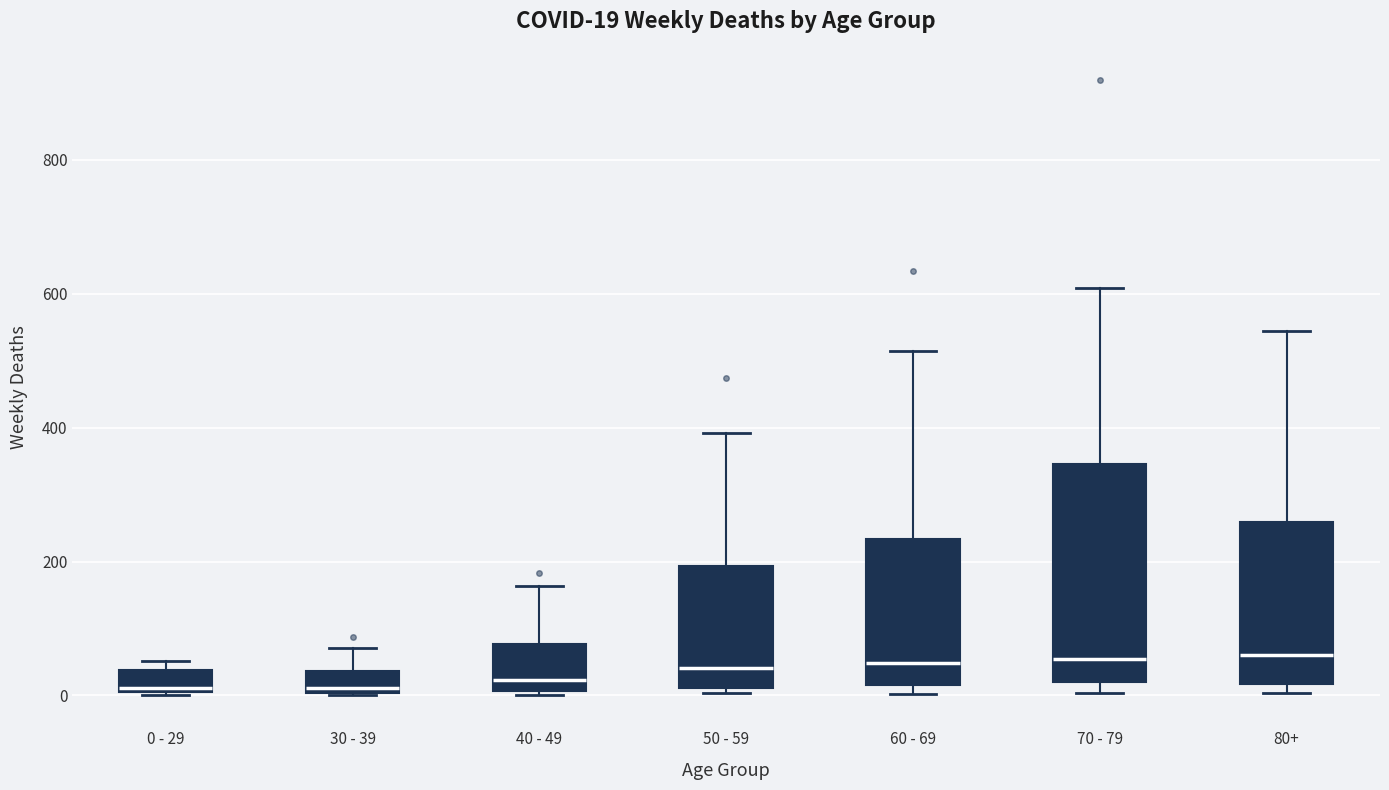

Comparing the boxes themselves (not the whiskers), which one is the tallest?

70 - 79